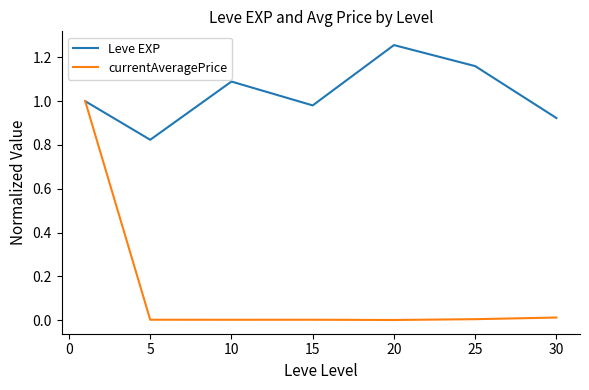

Which series has the widest spread of values?

currentAveragePrice